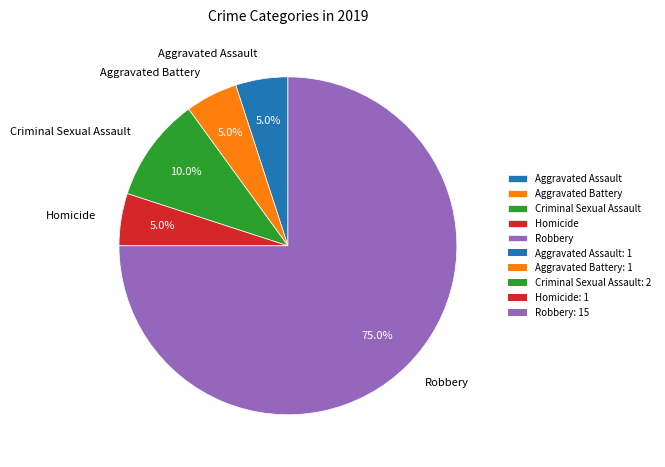

What is the total percentage of Robbery and Aggravated Assault?

80.0%